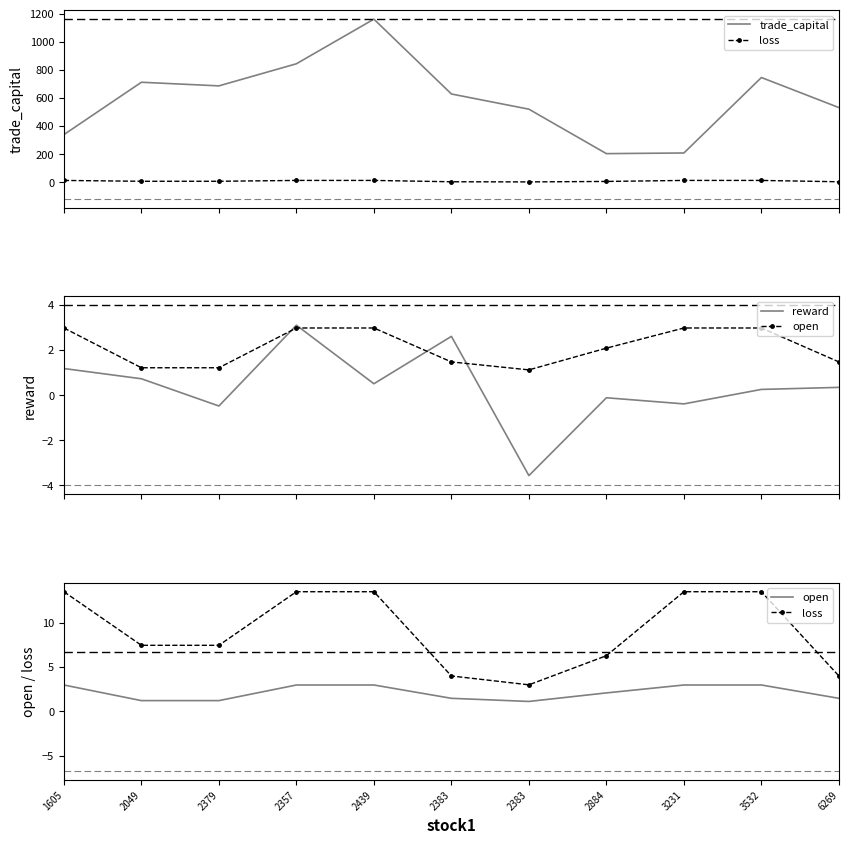

What is the sum of all loss values?

99.8